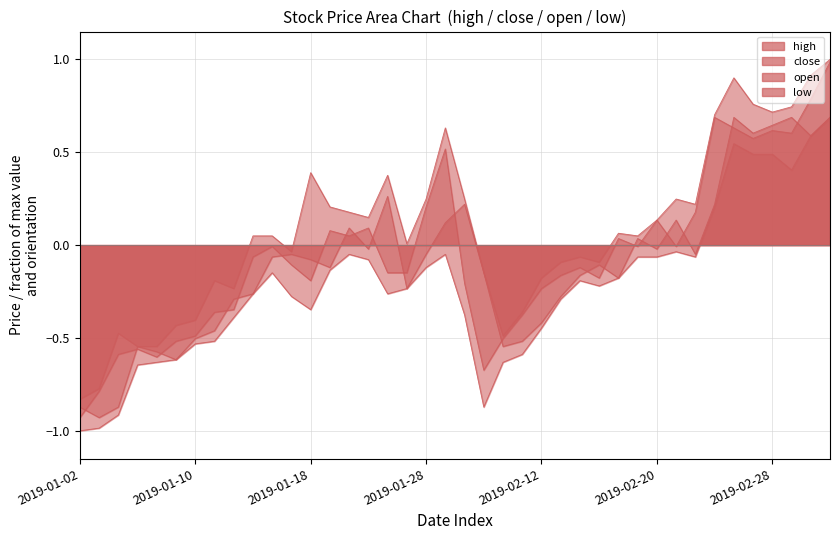

True or false: high and open intersect in this chart.

False